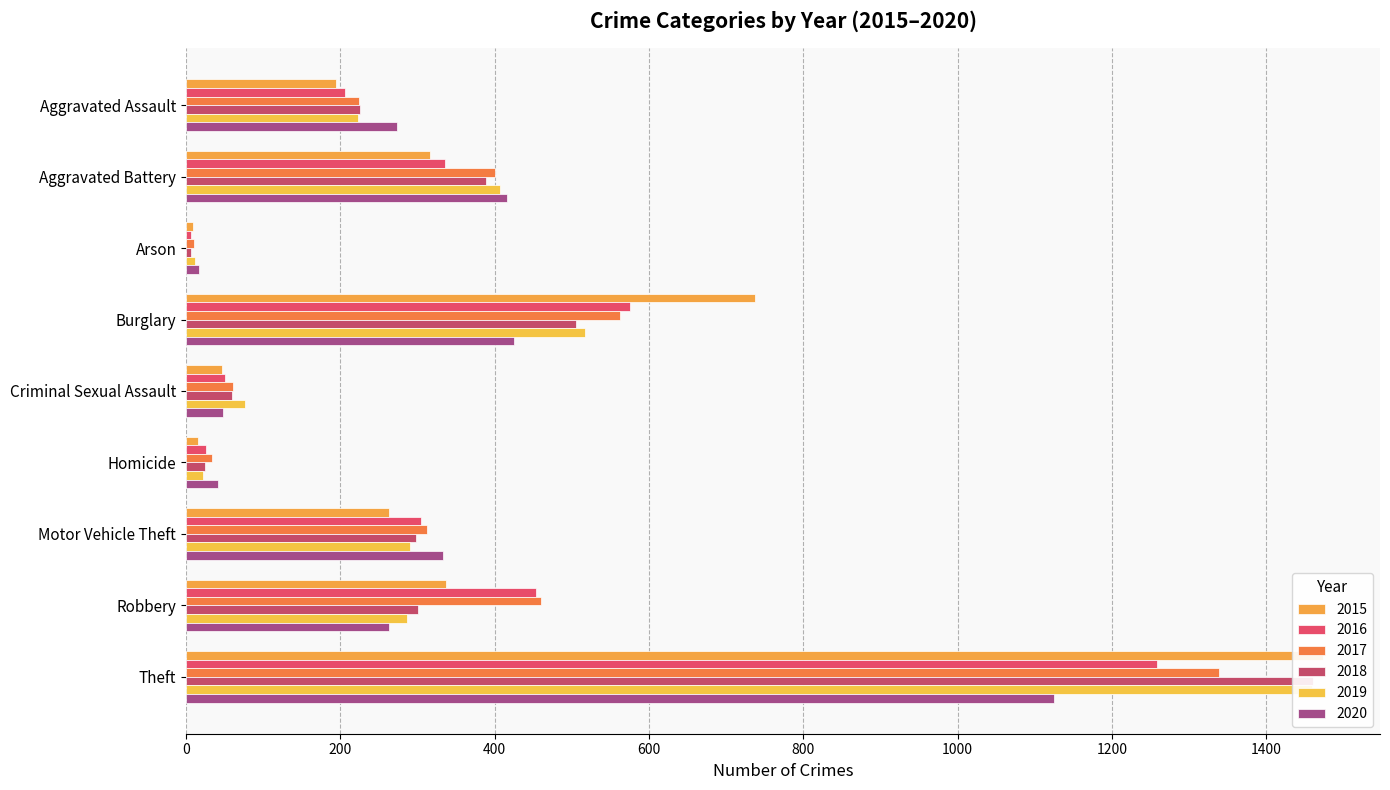

At which category is the sum across all series the highest?

Theft